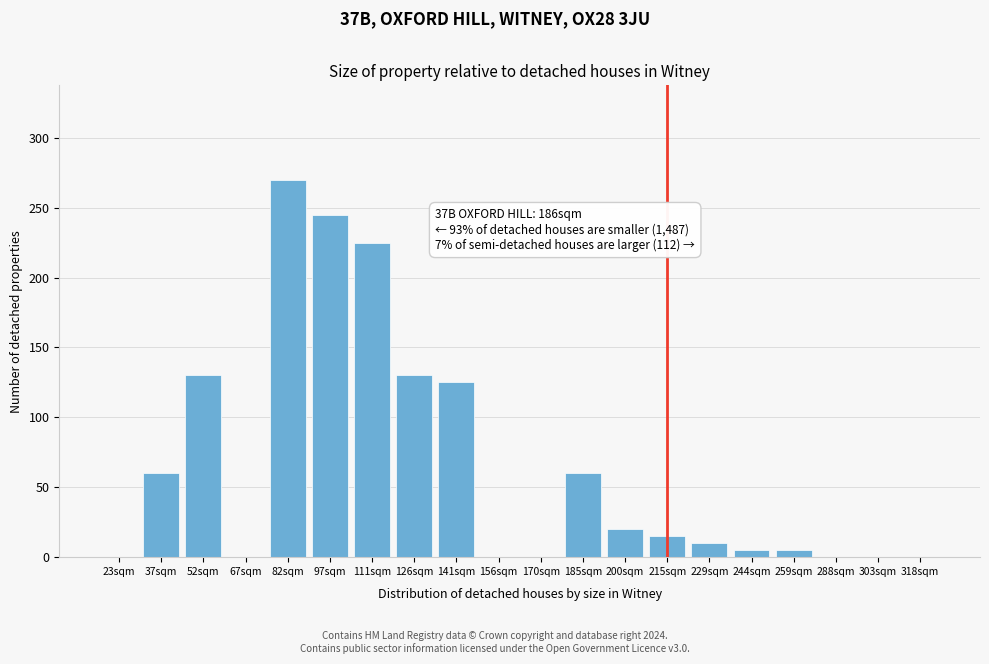

Reading left to right, what are all the values shown in this chart?

23sqm=0	37sqm=60	52sqm=130	67sqm=0	82sqm=270	97sqm=245	111sqm=225	126sqm=130	141sqm=125	156sqm=0	170sqm=0	185sqm=60	200sqm=20	215sqm=15	229sqm=10	244sqm=5	259sqm=5	288sqm=0	303sqm=0	318sqm=0